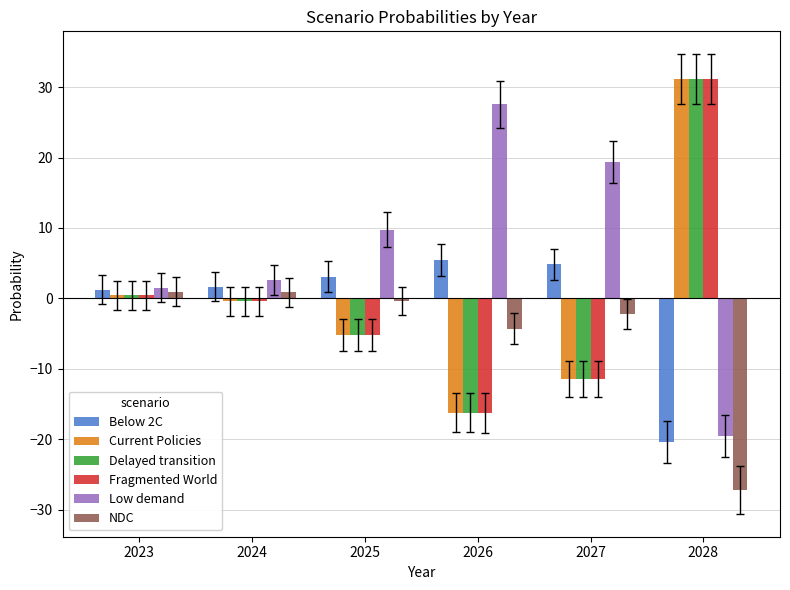

True or false: Current Policies has a value of -11.4 at 2027.

True